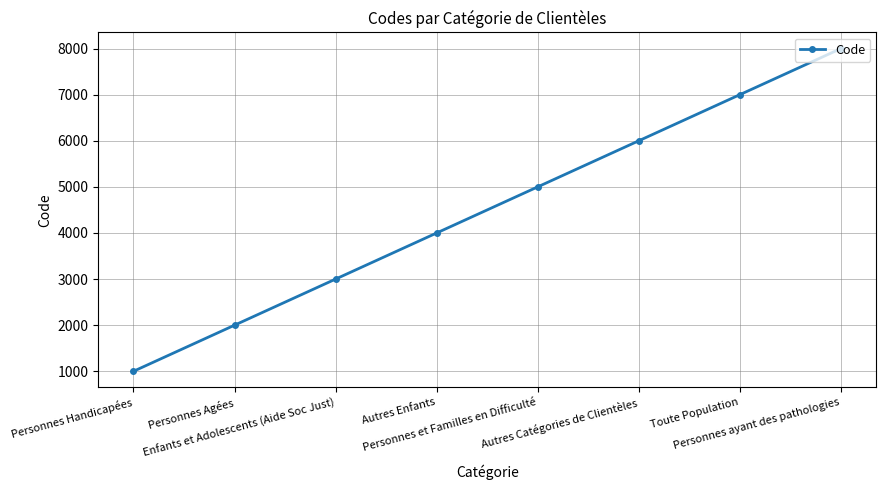

Rank the categories by value from lowest to highest.

Personnes Handicapées, Personnes Agées, Enfants et Adolescents (Aide Soc Just), Autres Enfants, Personnes et Familles en Difficulté, Autres Catégories de Clientèles, Toute Population, Personnes ayant des pathologies